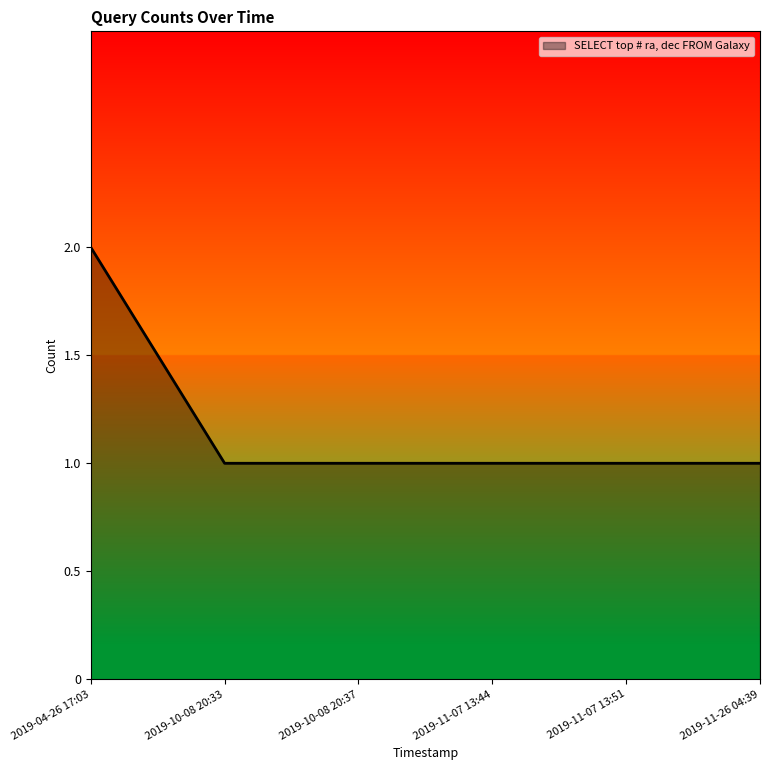

At which category does the chart reach its peak across all series?

2019-04-26 17:03